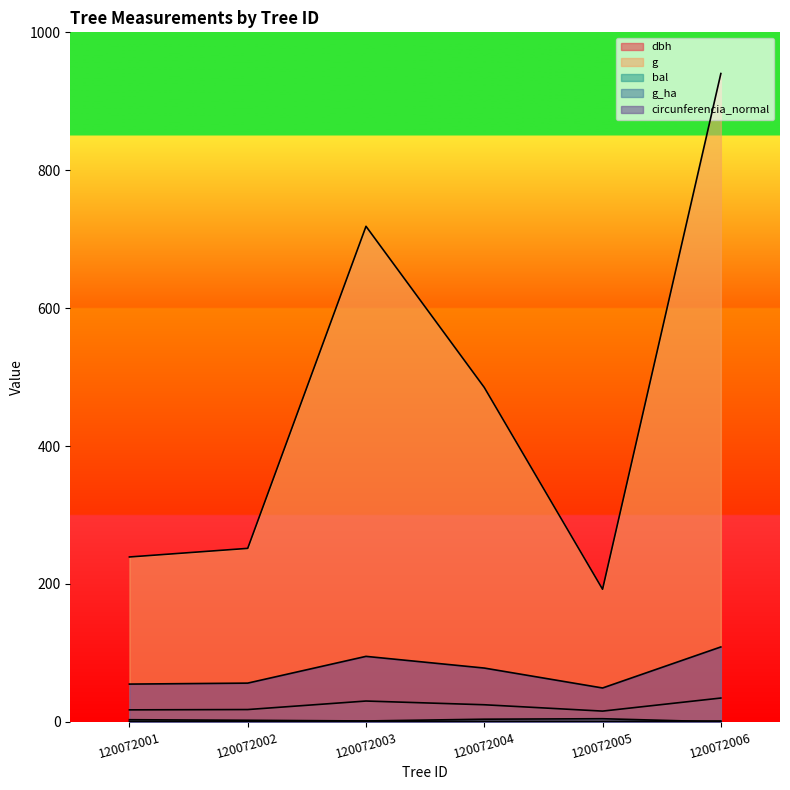

In circunferencia_normal, how many points are higher than both neighbors (excluding endpoints)?

1